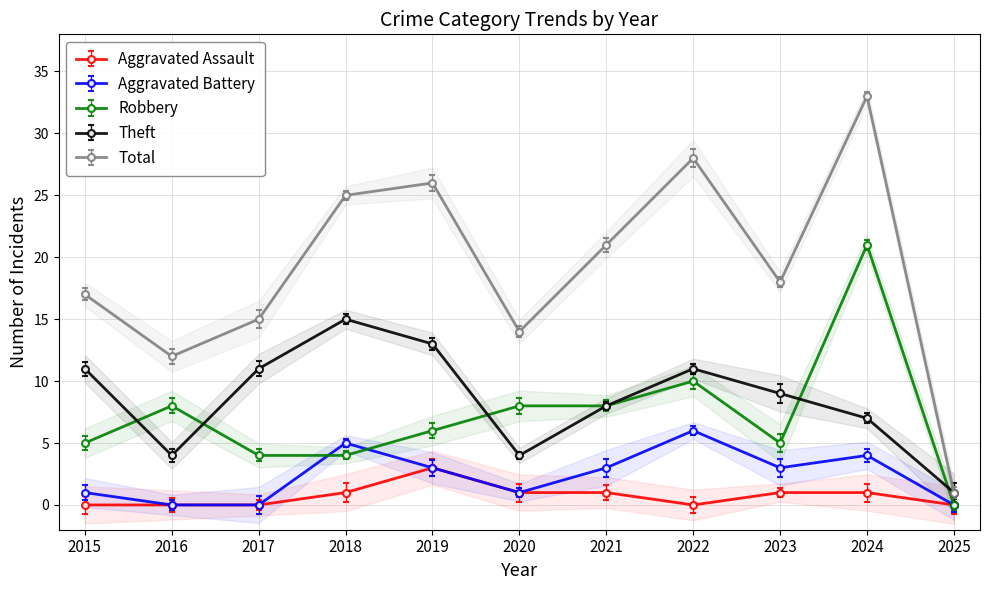

Which series has the largest total across all categories?

Total